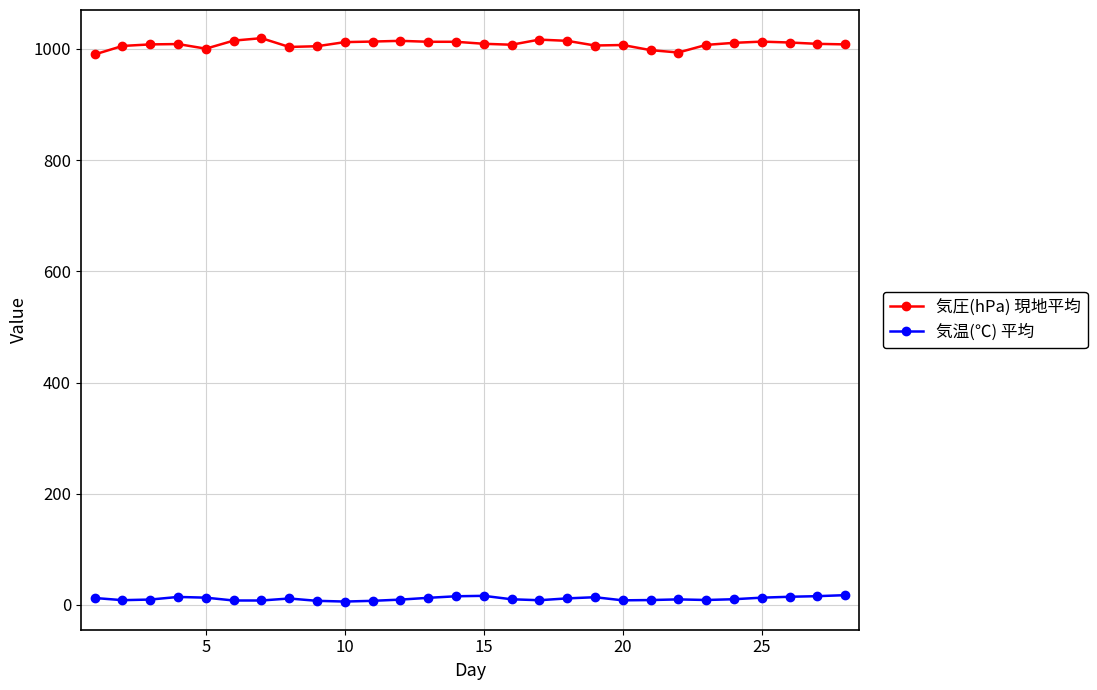

What is the value of the 気温(℃) 平均 point at the 11th from the left?

7.4